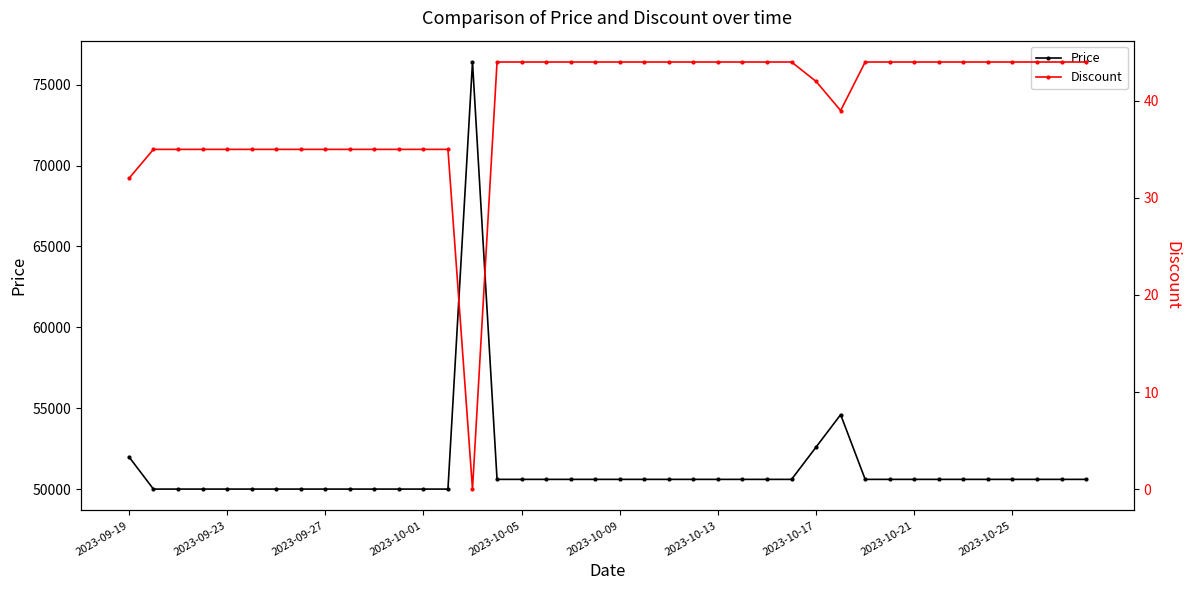

Which series changed the most between 2023-09-23 and 2023-10-13?

Price